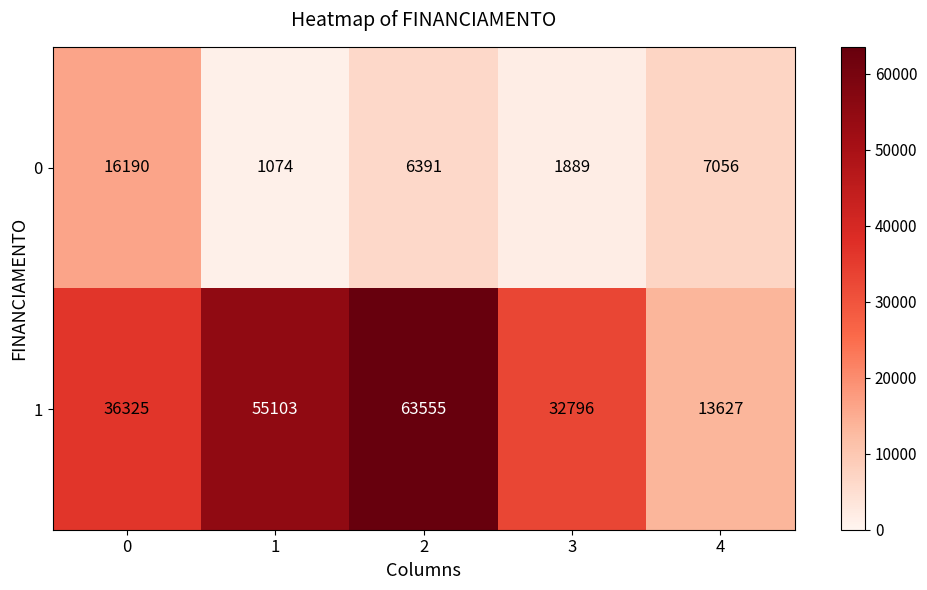

List the series in order of their peak value, lowest first.

0, 1